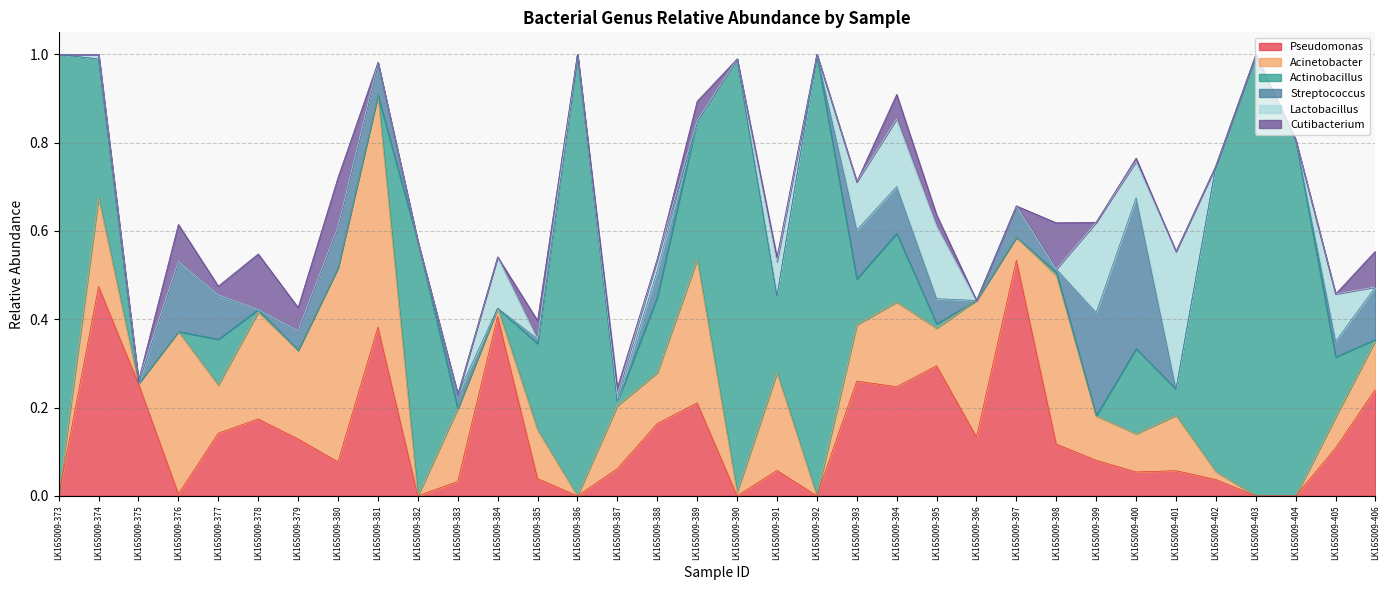

Which series has the widest spread of values?

Actinobacillus